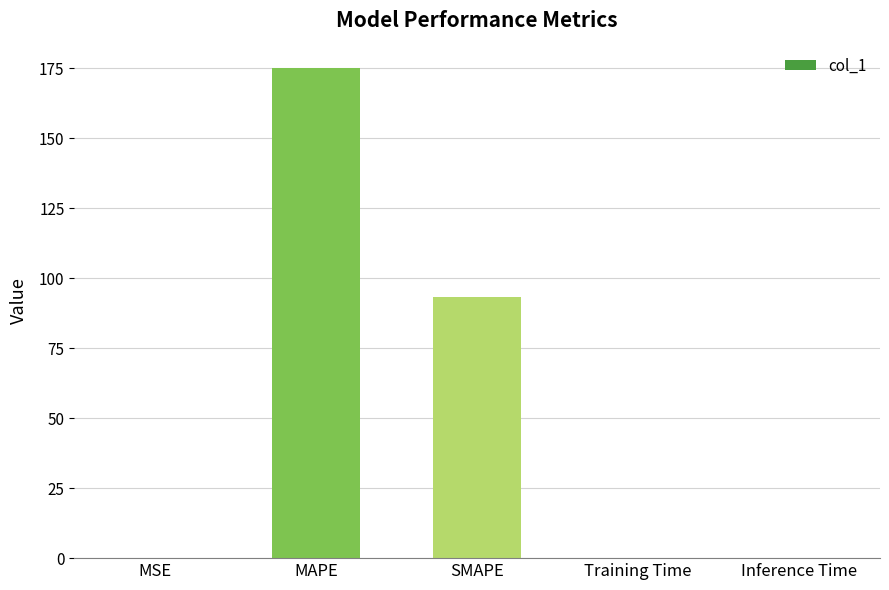

Where is the data nearest to the value 87?

SMAPE